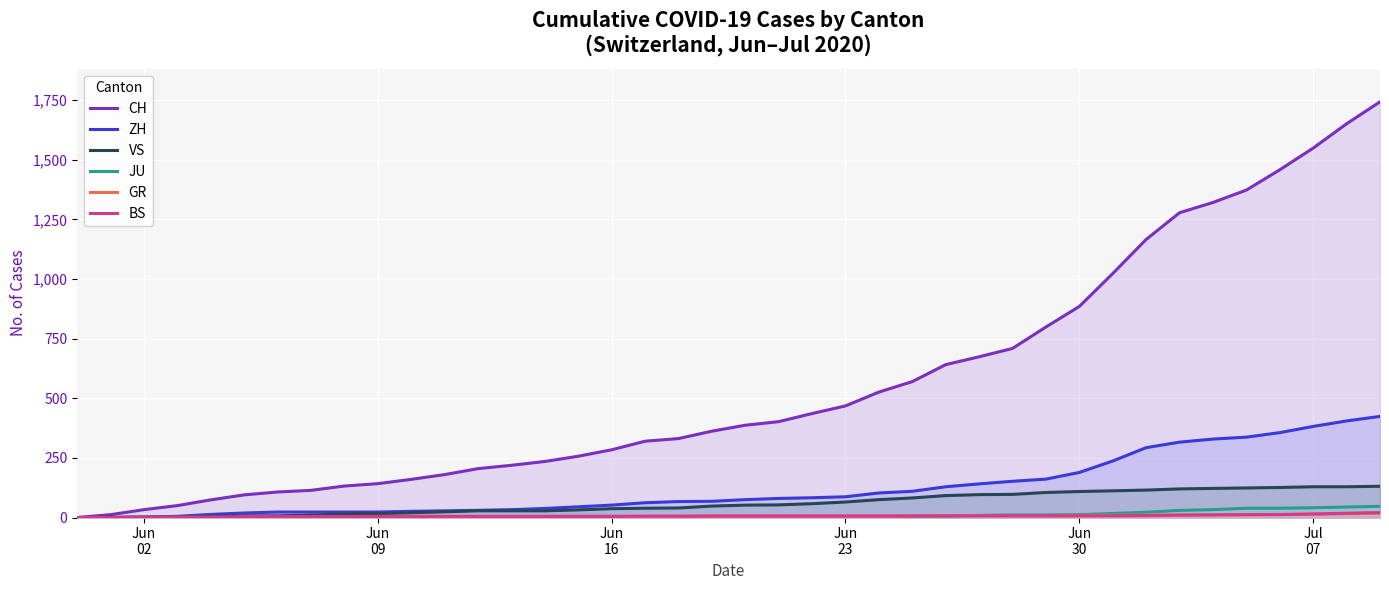

How many lines are shown in the chart?

6